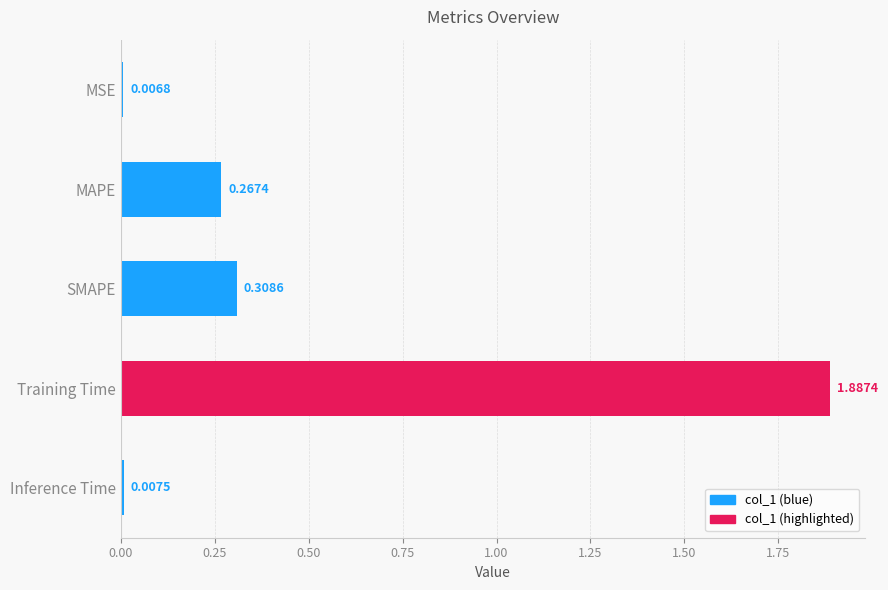

Which label corresponds to the smallest value in the chart?

MSE